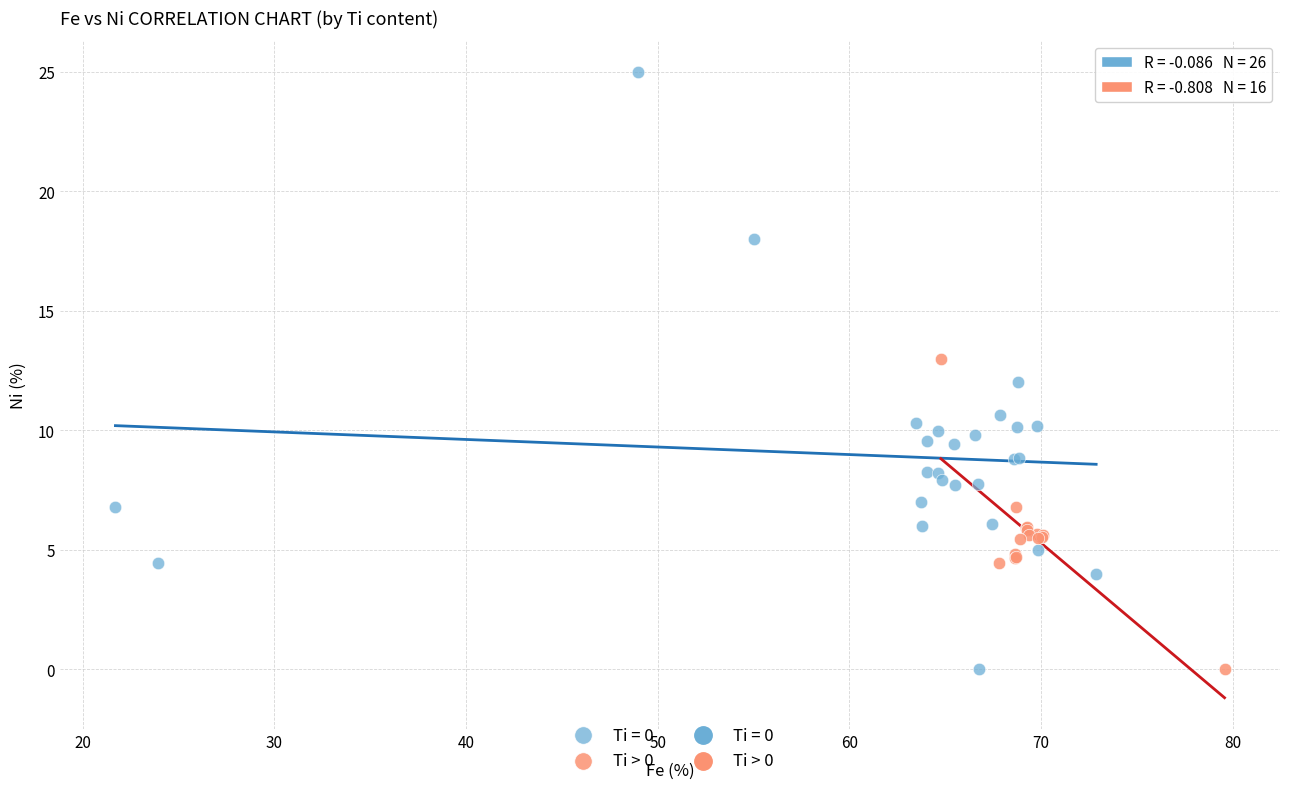

Which series reaches the maximum Y coordinate?

Ti = 0